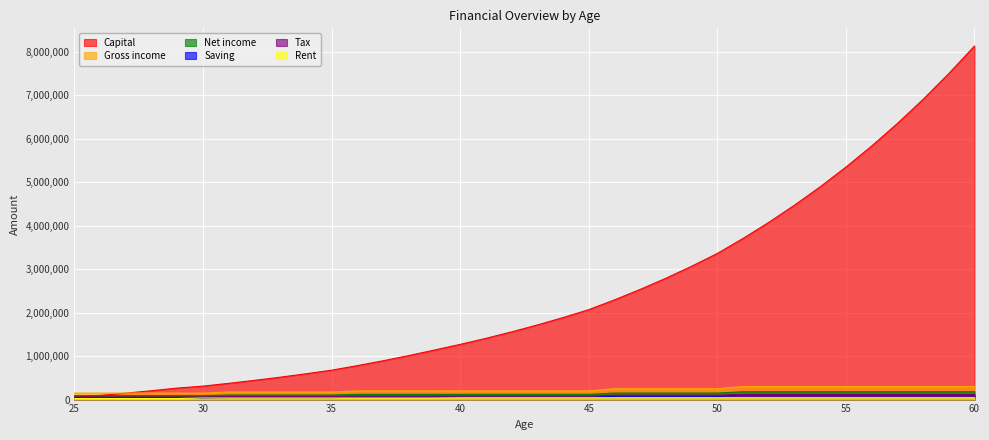

What is the difference between the highest and lowest values at 53?

4428498.9